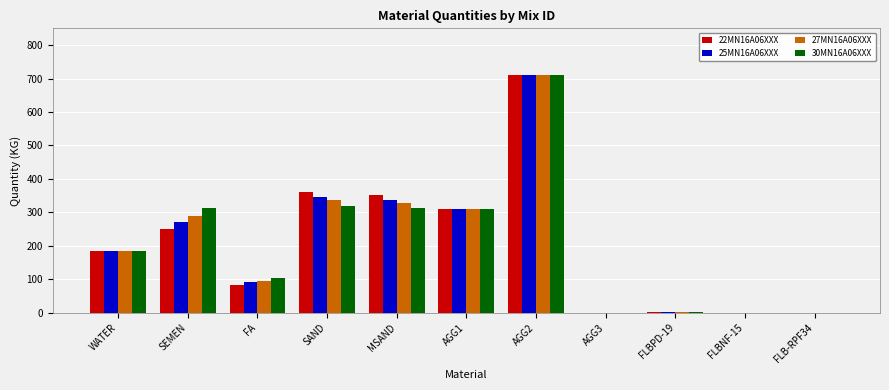

At which category is the sum across all series the highest?

AGG2